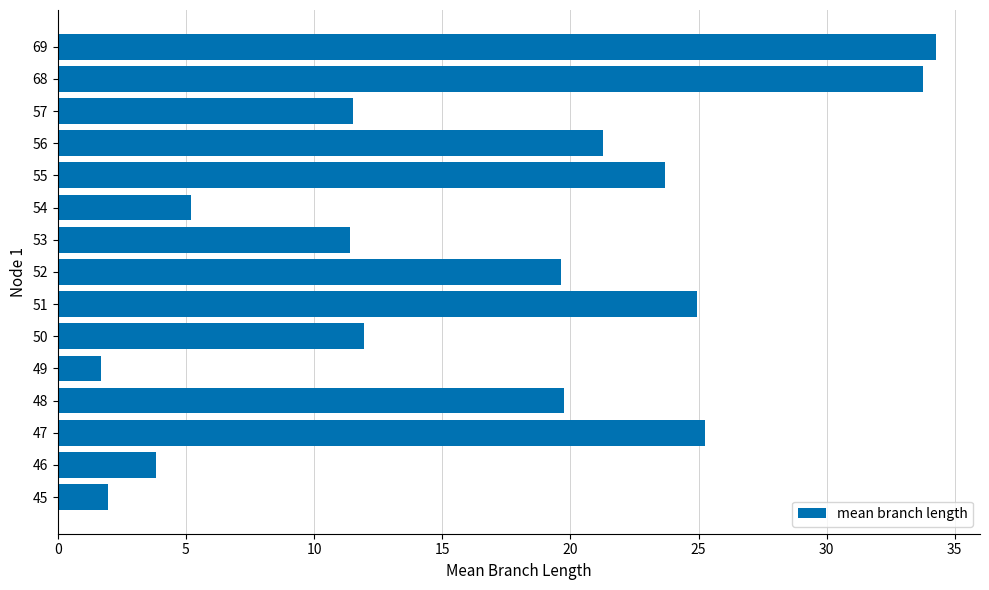

How many data points are less than 19?

7